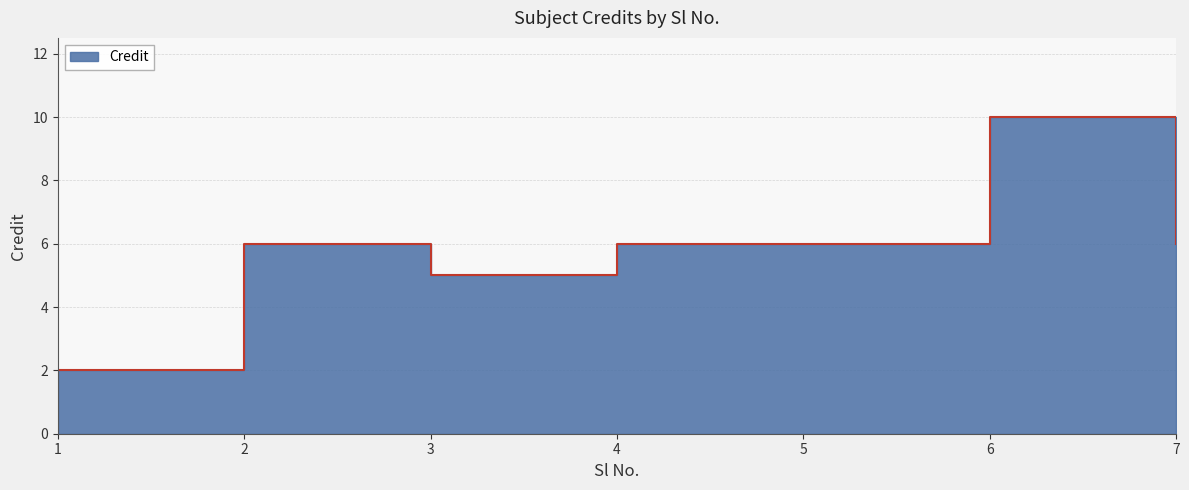

List the labels in order of value, largest first.

6, 2, 4, 5, 7, 3, 1